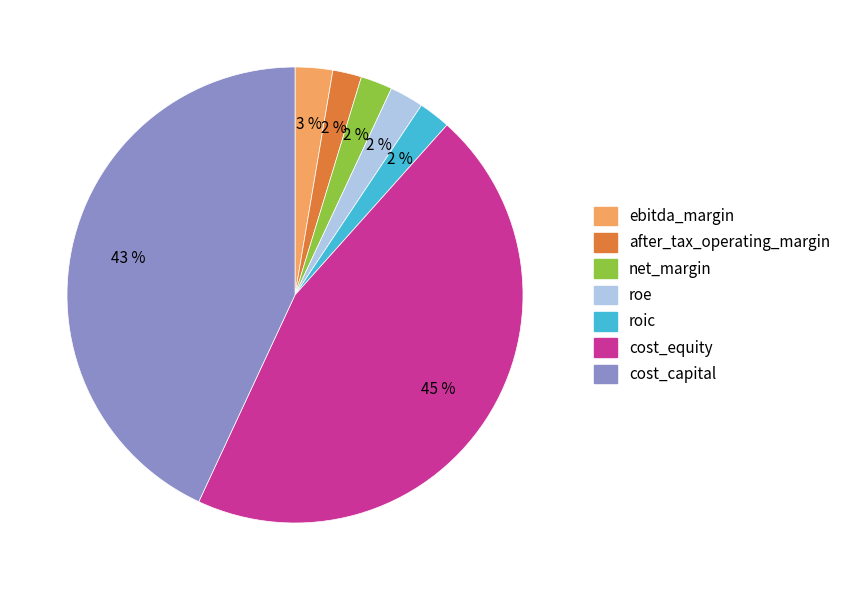

The cost_capital slice represents 43% of the pie. True or false?

True